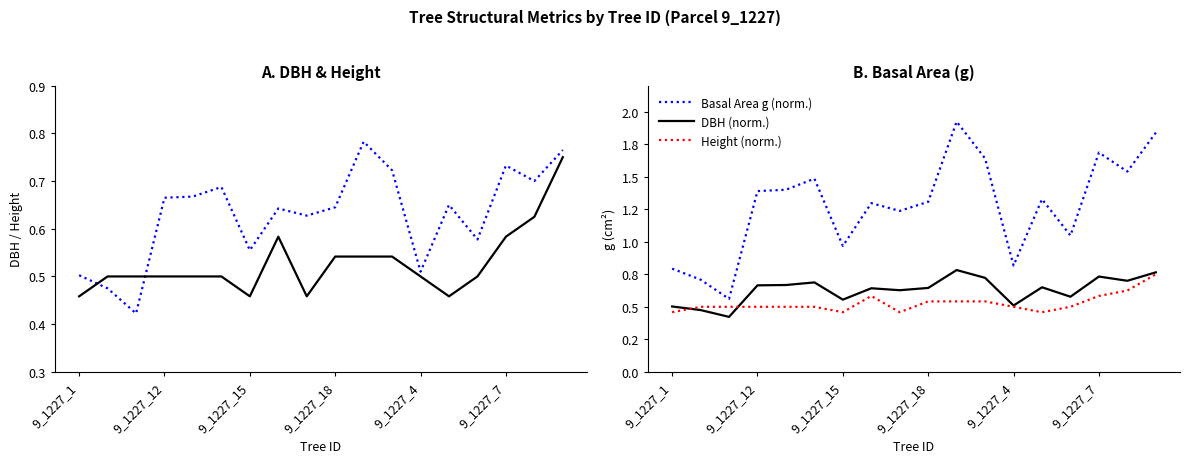

The value of DBH (norm.) at 7 is 0.6. True or false?

True